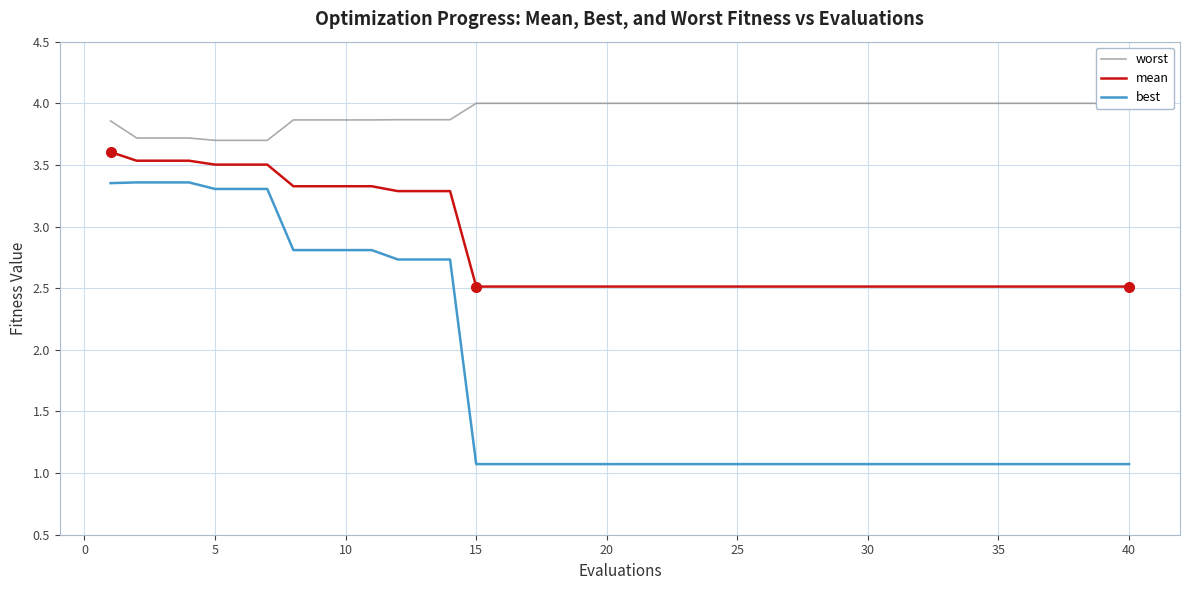

True or false: best and worst cross at least once.

False